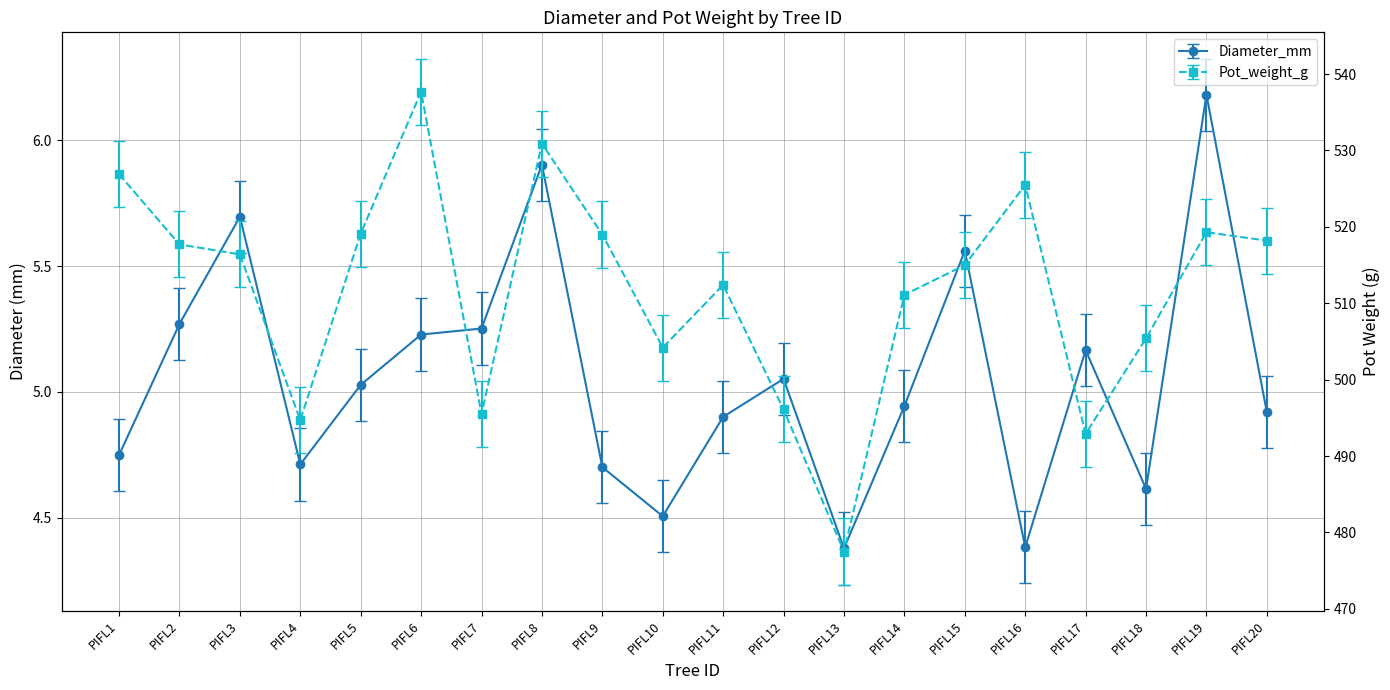

How many interior local valleys does the Diameter_mm series have?

5